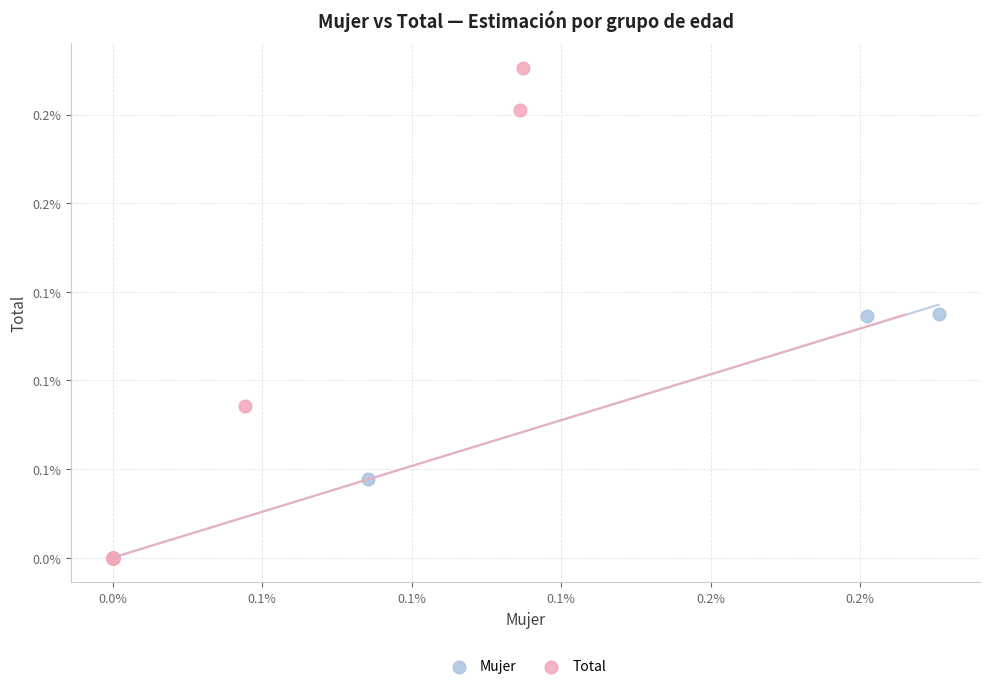

Which series has the largest Y range (max minus min)?

Total